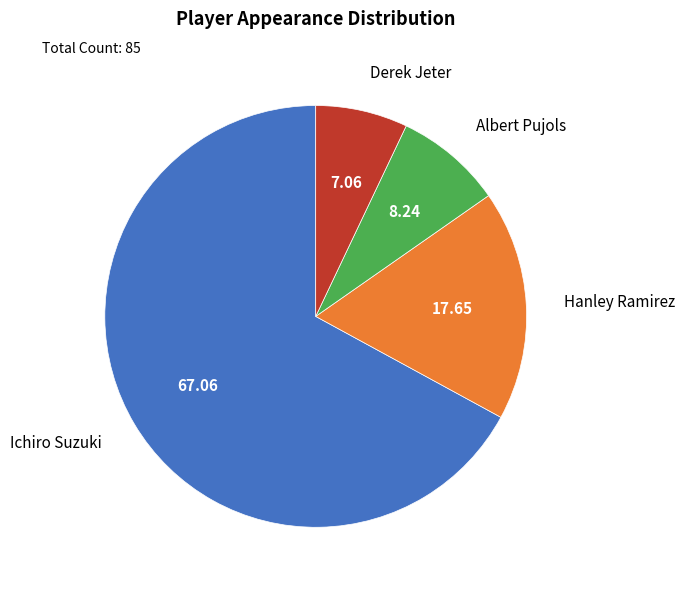

Between Hanley Ramirez and Derek Jeter, which is larger?

Hanley Ramirez